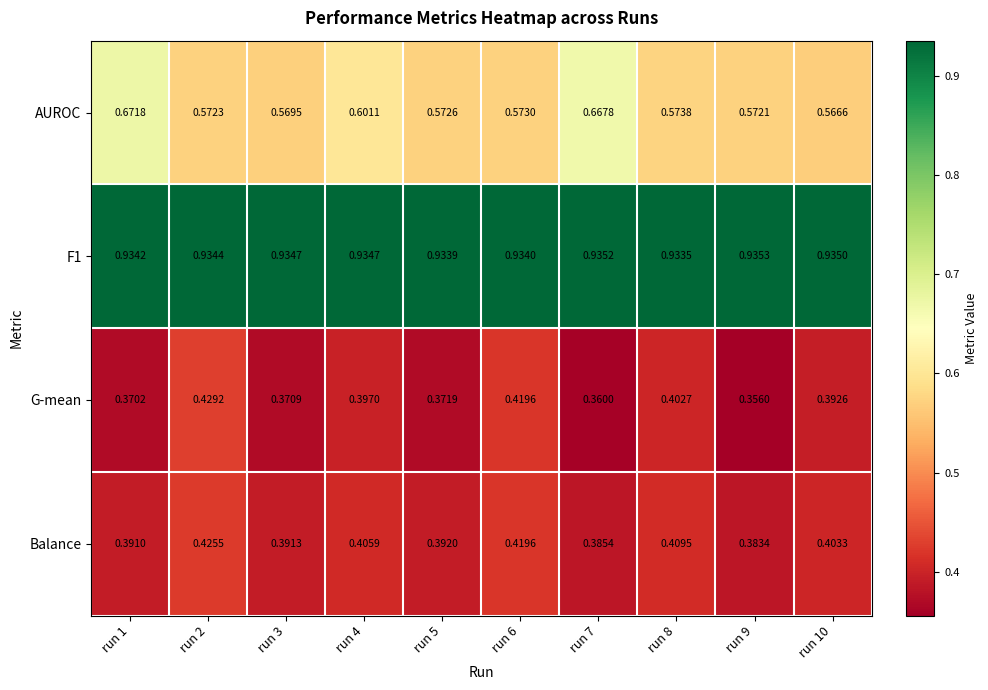

Which series changed the most between run 3 and run 10?

G-mean